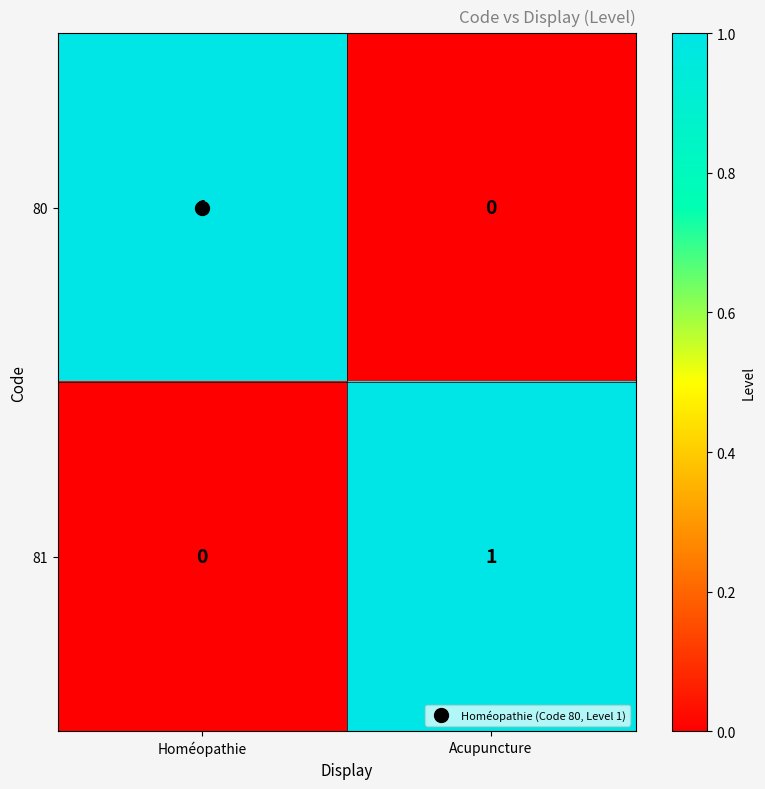

List the labels in order of 81 value, largest first.

Acupuncture, Homéopathie